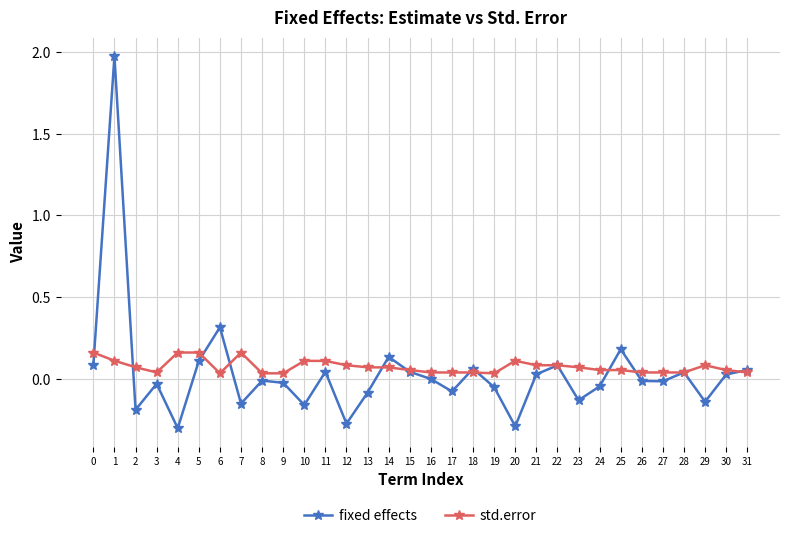

What is the spread (max minus min) of values at 12?

0.4